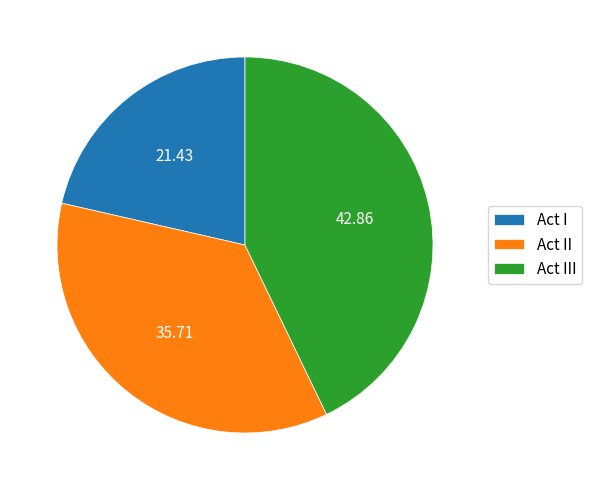

Combined, do Act II and Act III account for over 50%?

Yes